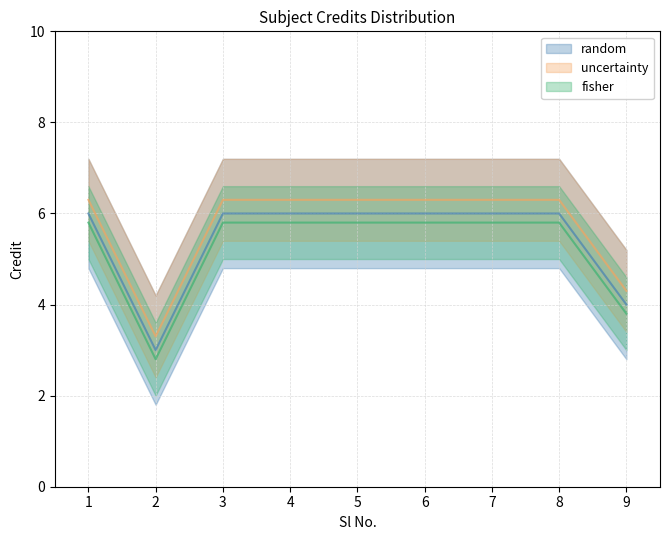

Where is Credit nearest to the value 4?

9